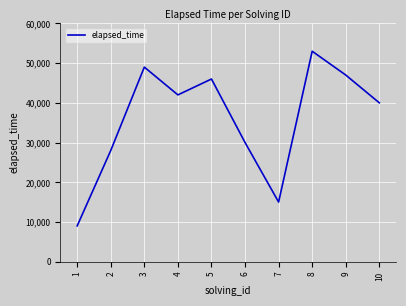

What value does the data have at 4, to the nearest 100?

42000